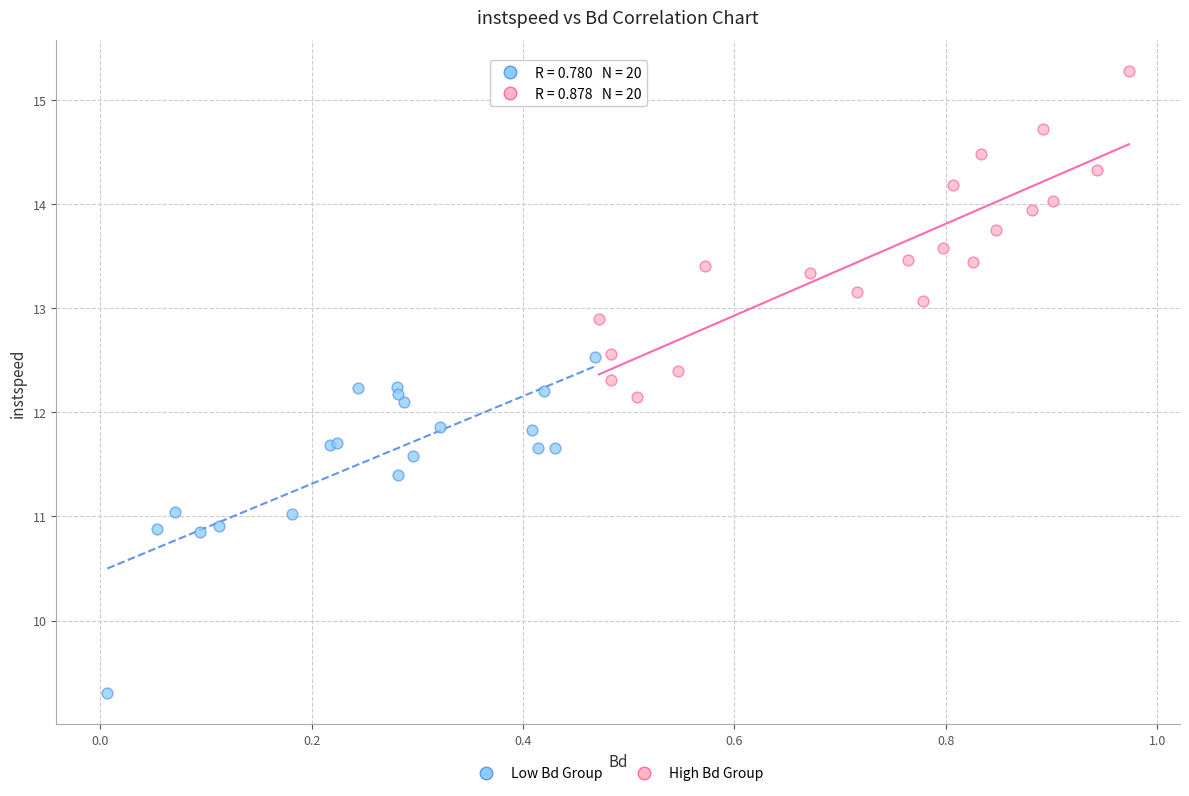

Which series reaches the maximum Y coordinate?

High Bd Group